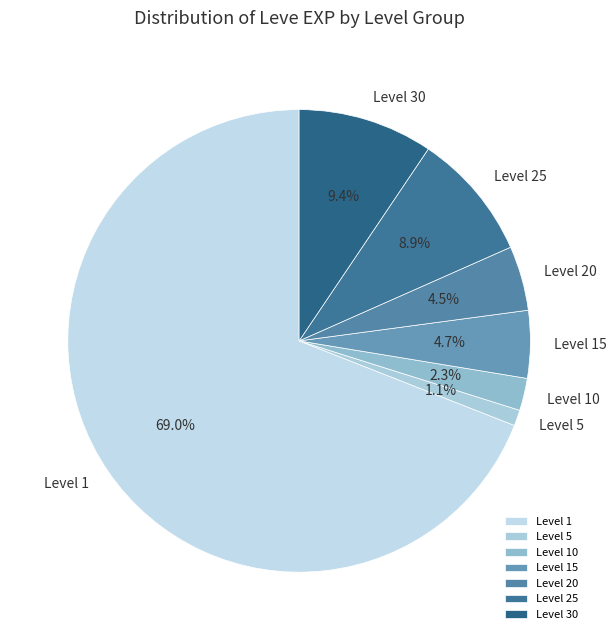

Count the number of slices in the pie.

7